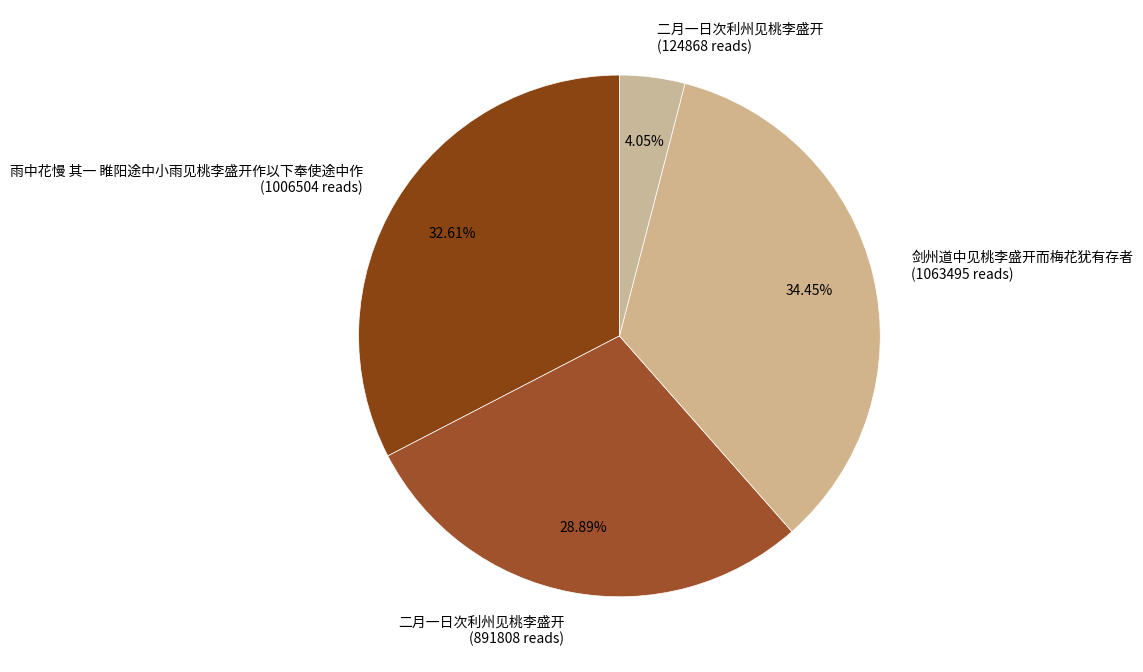

Is there any slice that represents more than half of the pie?

No